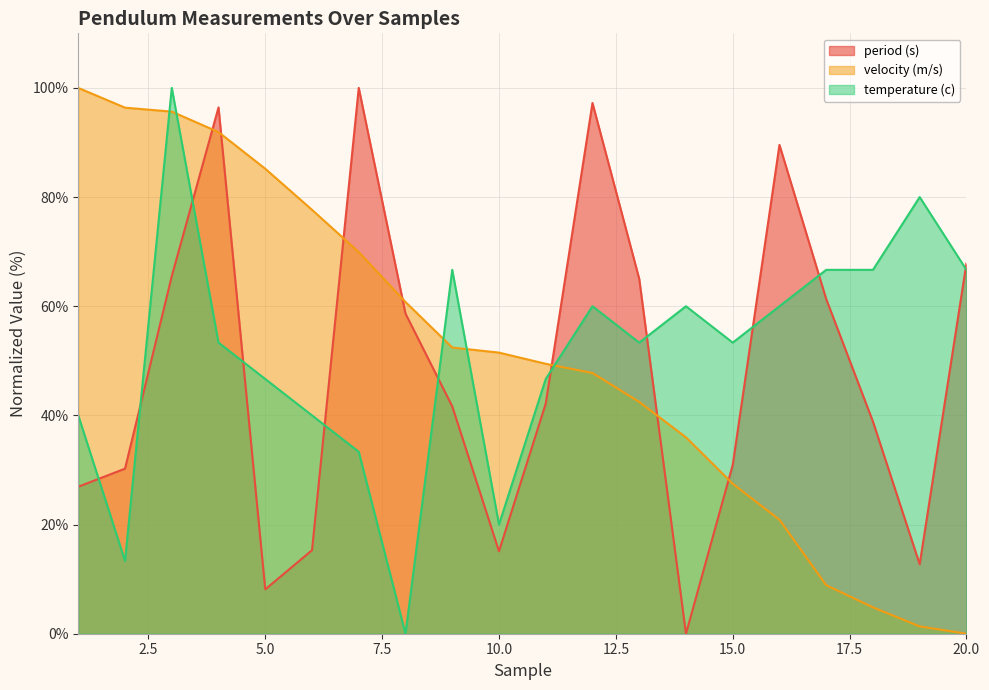

What are all the series names shown in the legend?

period (s), velocity (m/s), temperature (c)